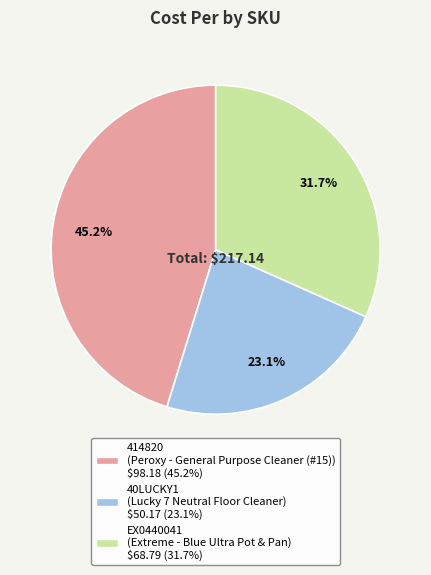

Does any single category account for the majority?

No